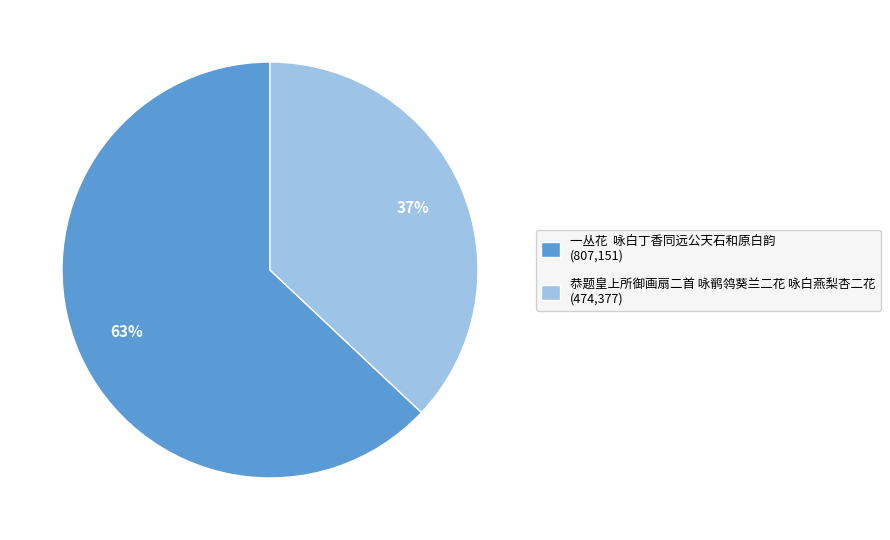

Does 恭题皇上所御画扇二首 咏鹡鸰葵兰二花 咏白燕梨杏二花 (474,377) represent more than half of the total?

No